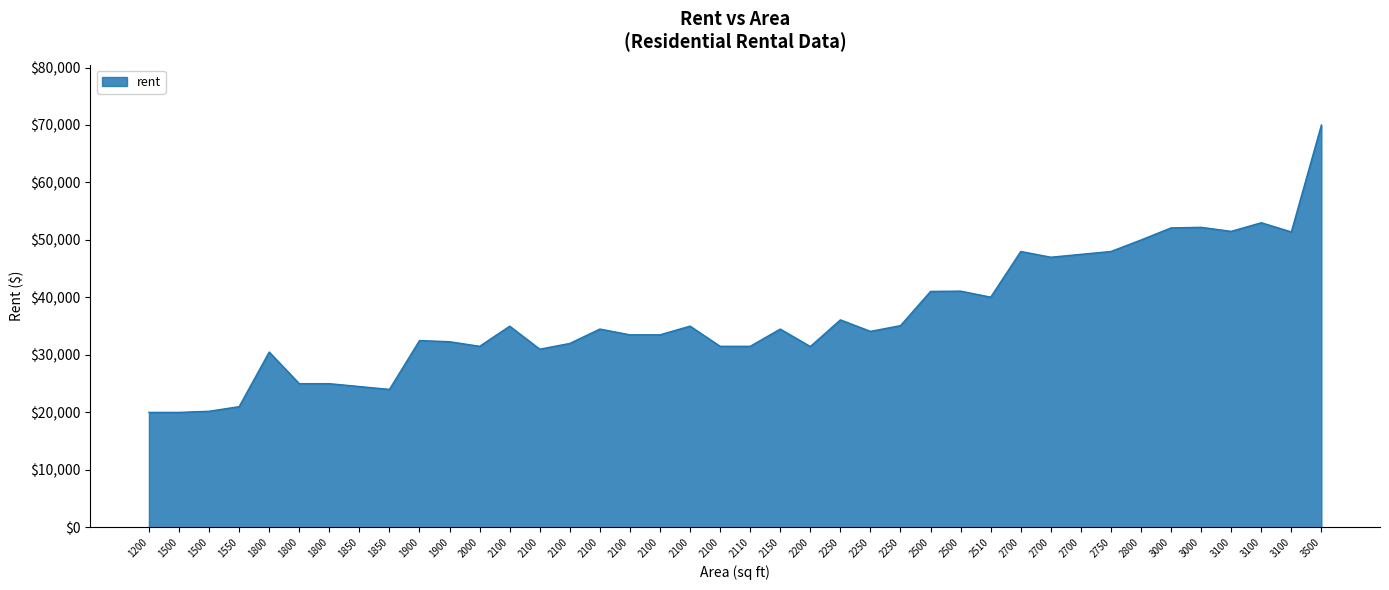

How many points are higher than both their immediate neighbors (excluding endpoints)?

13